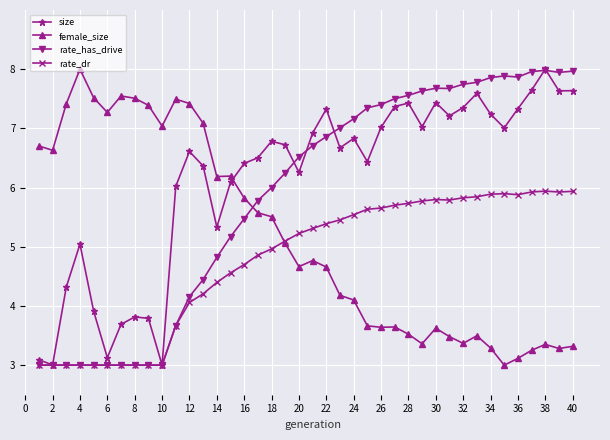

Which series has the largest total across all categories?

size